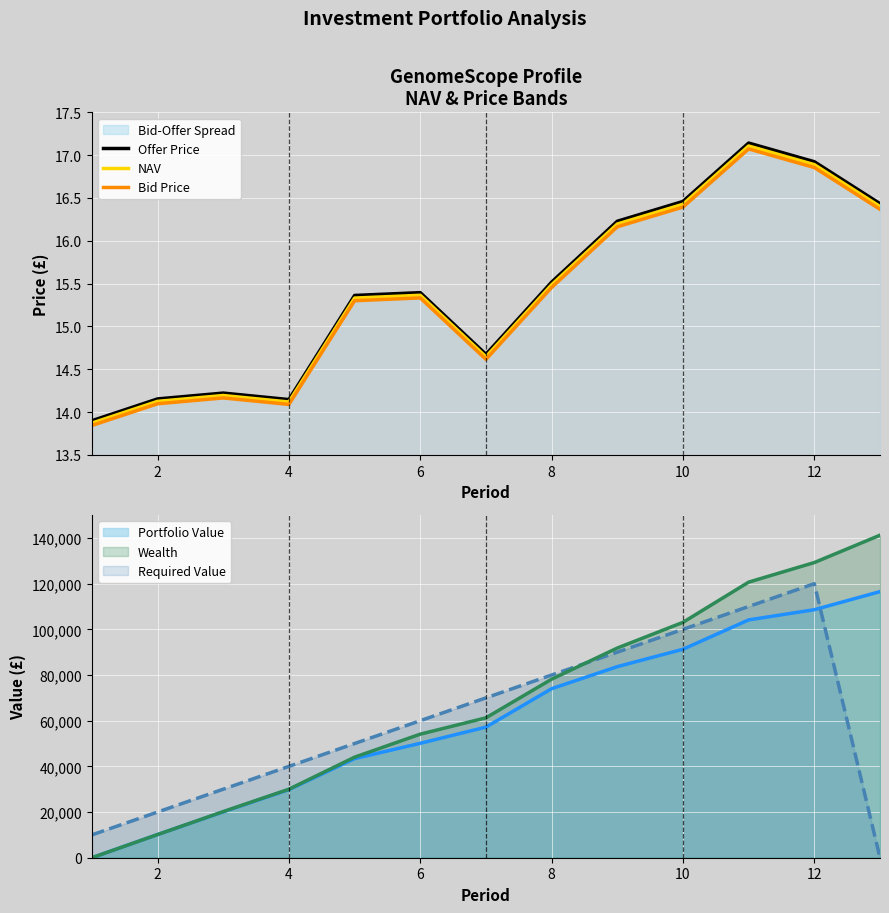

How many lines are shown in the chart?

3